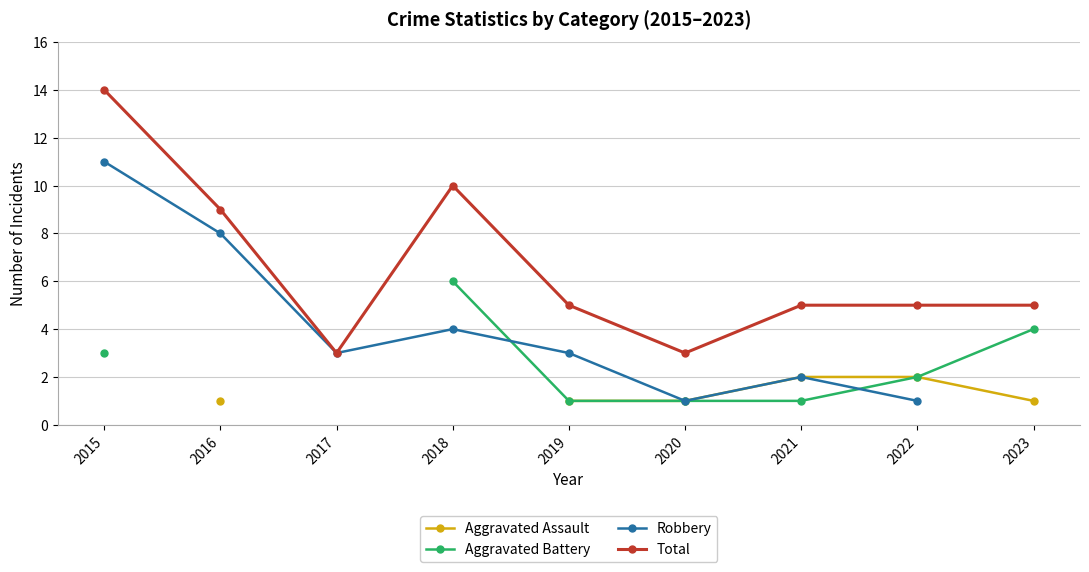

Read the Total value at 2018.

10